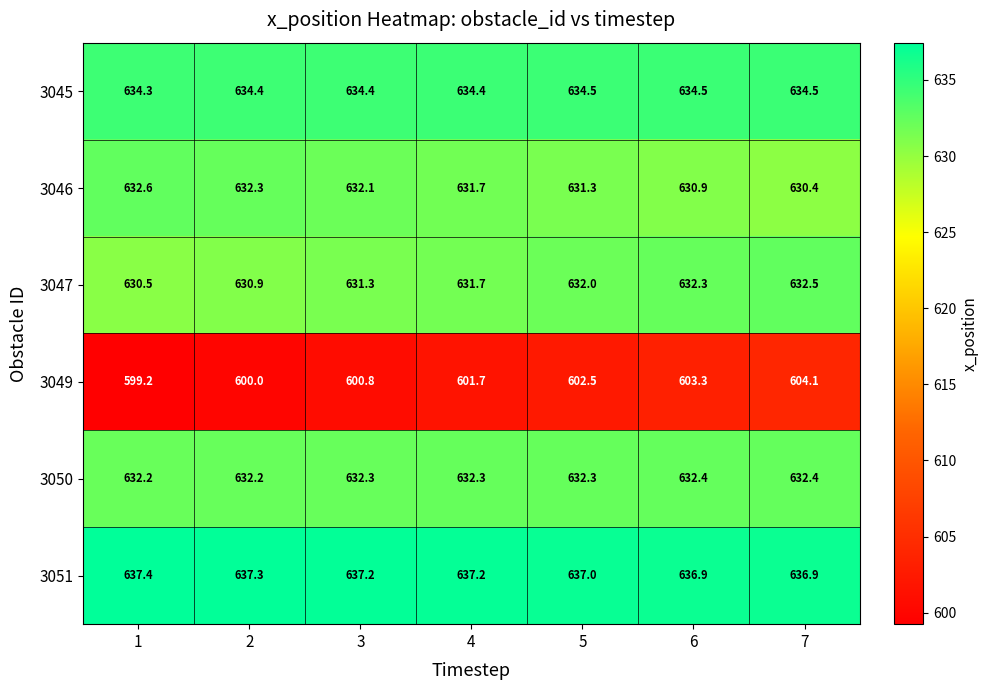

What is the sum of all 3047 values?

4421.2